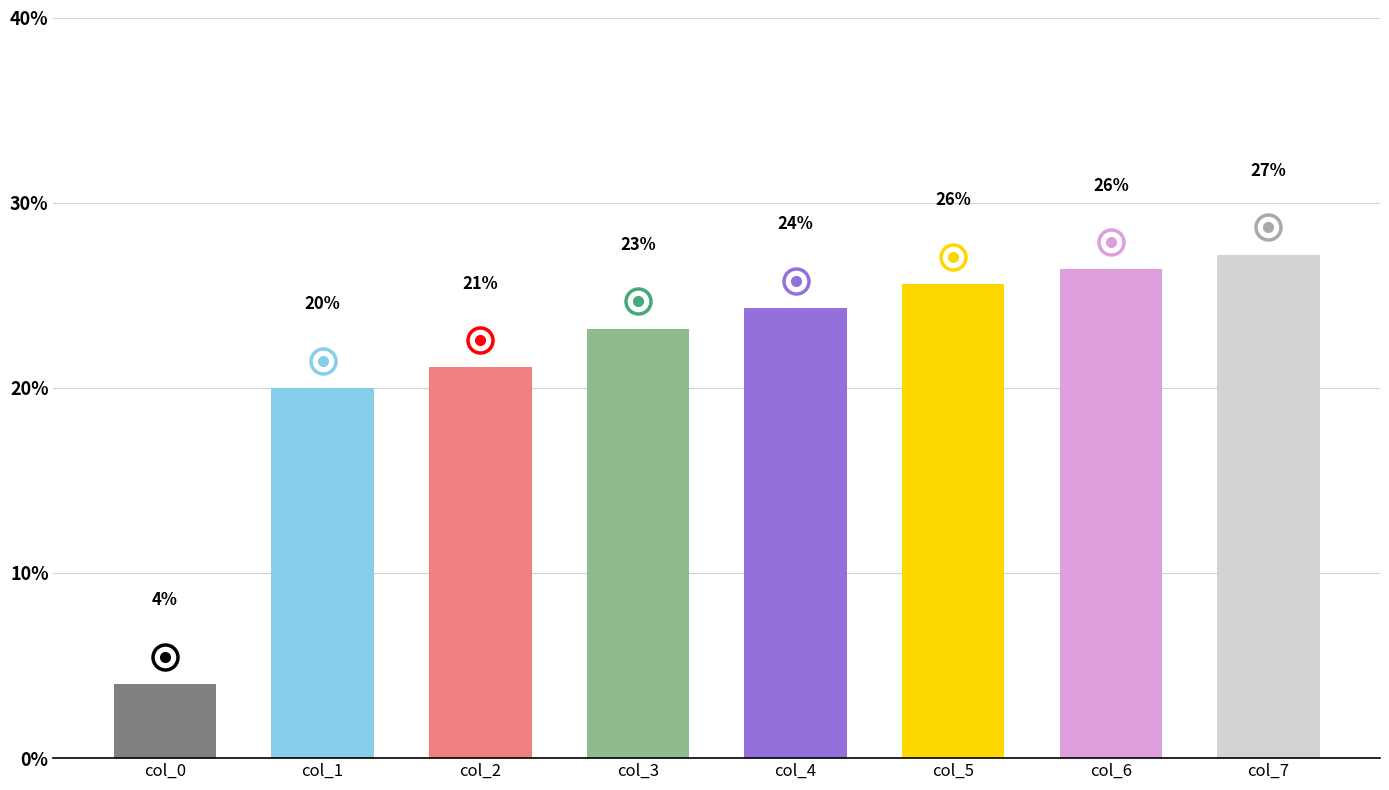

Does the chart contain any negative values?

No